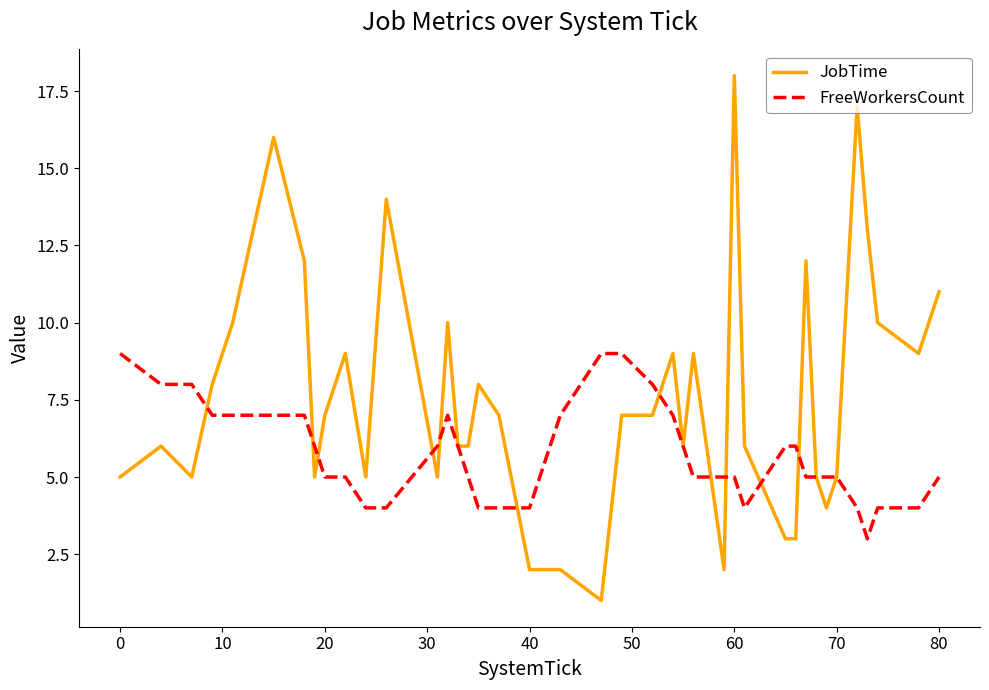

List the series in order of their overall mean, lowest first.

FreeWorkersCount, JobTime